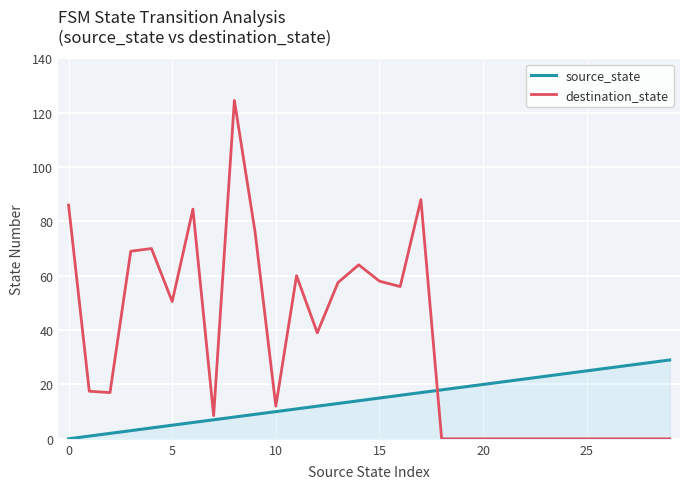

Which series has the largest total across all categories?

destination_state